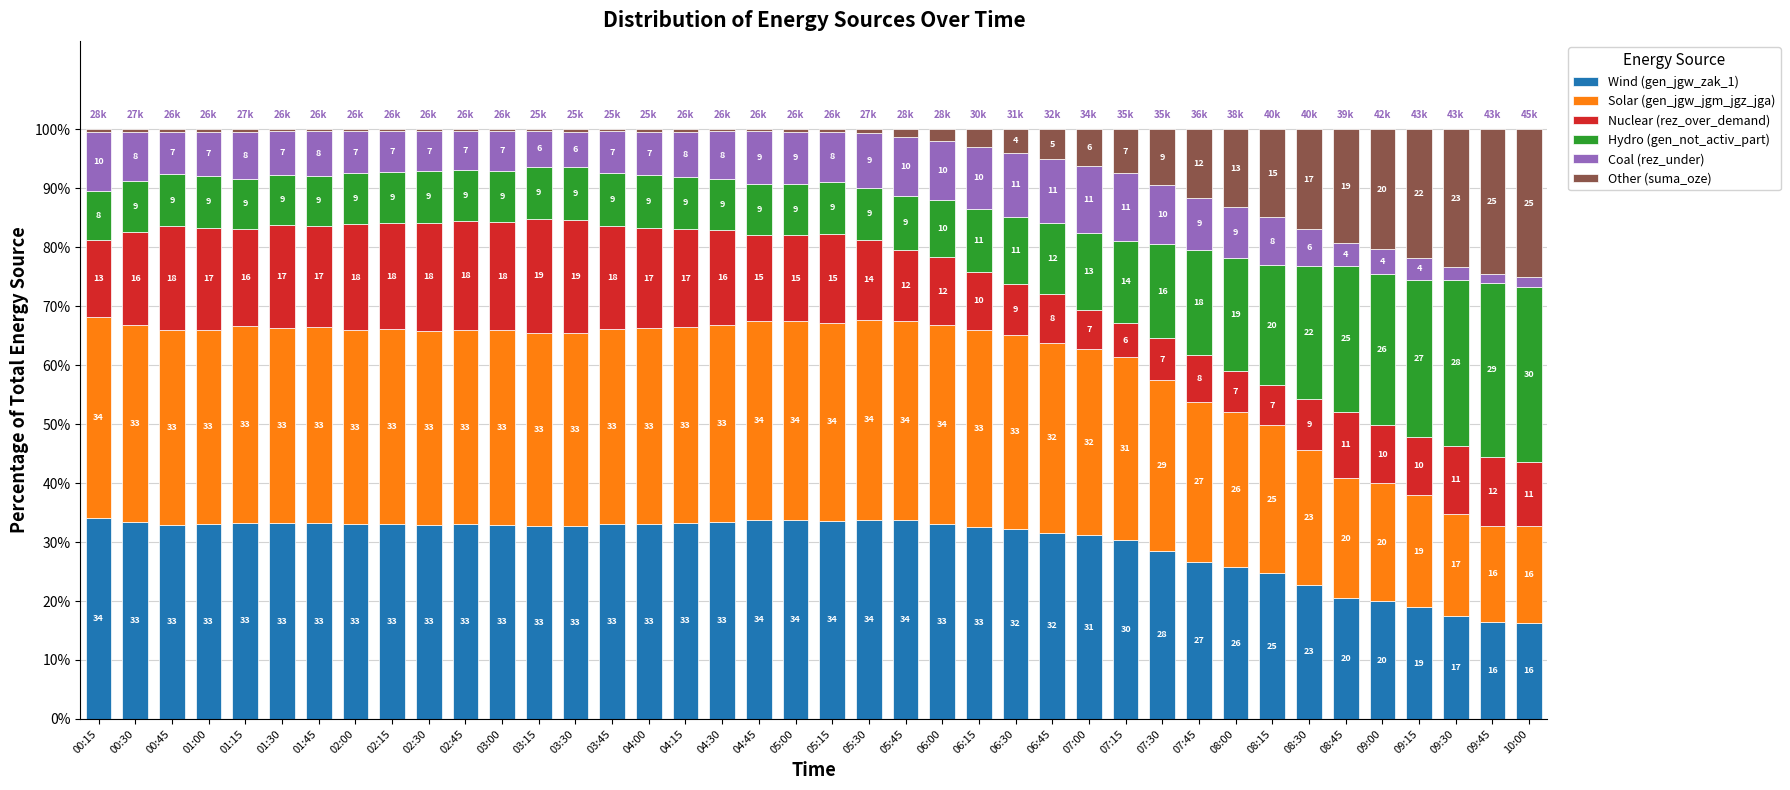

What is the highest value of the Wind (gen_jgw_zak_1) series?

34.1